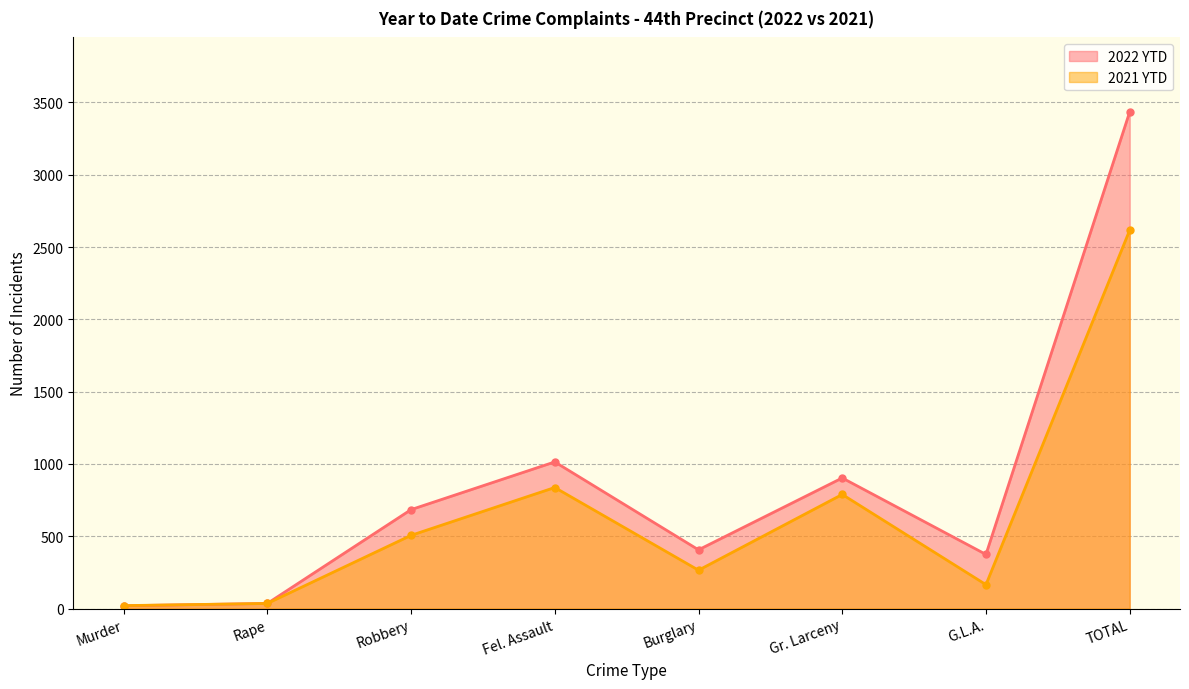

True or false: 2022 YTD and 2021 YTD intersect in this chart.

False